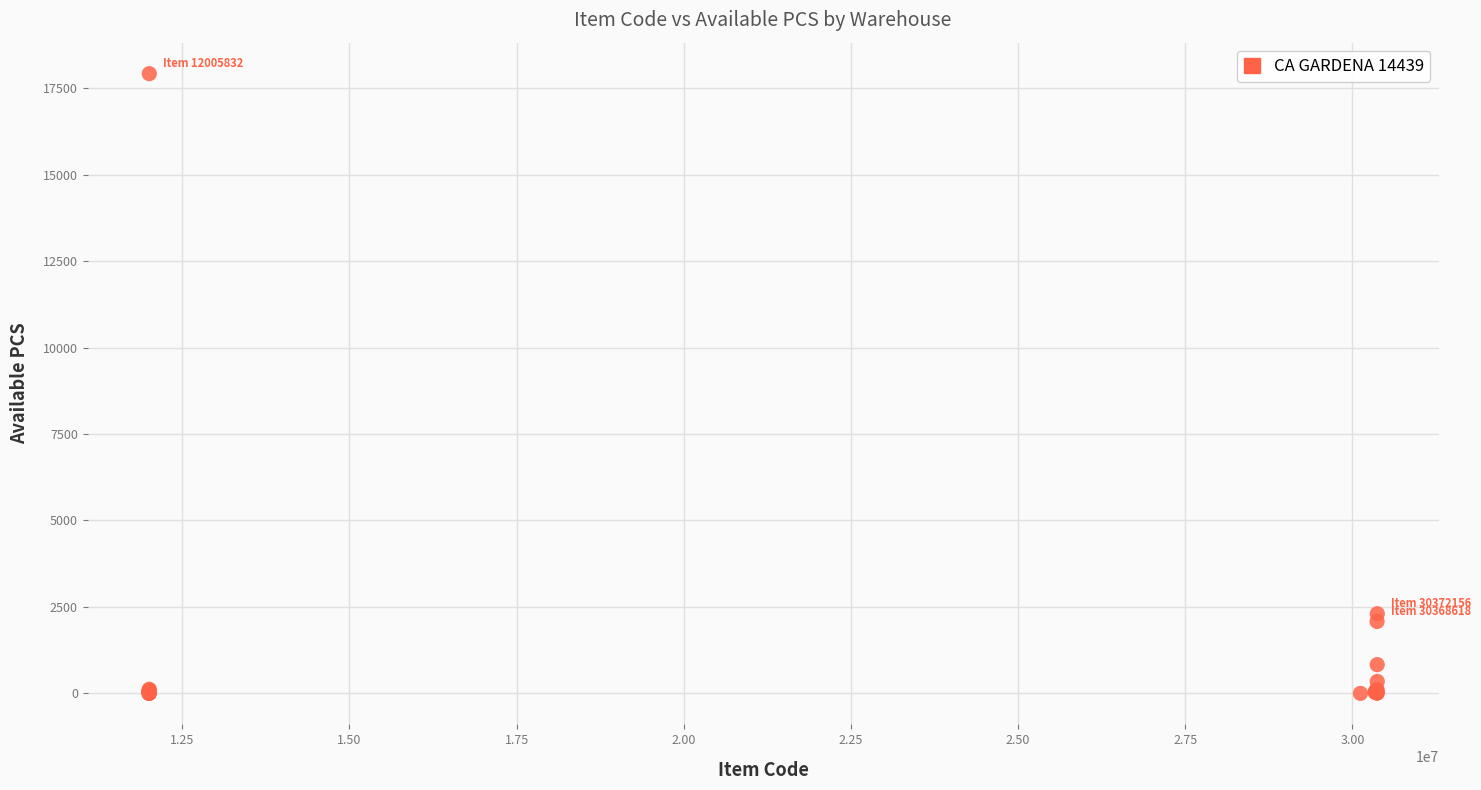

What Y value in the scatter plot is closest to 8960?

2304